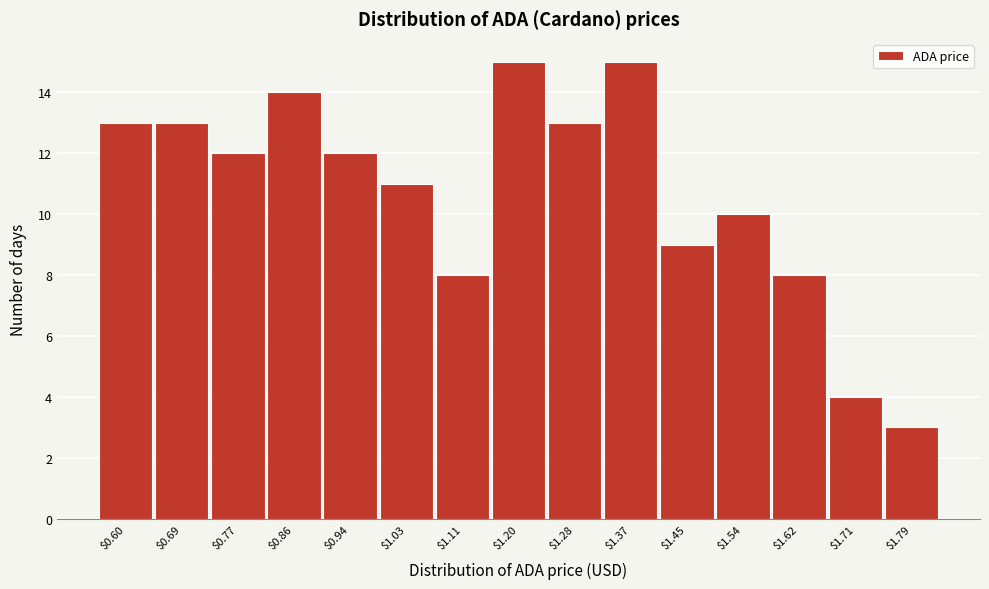

Reading left to right, list all the values displayed in this chart.

13	13	12	14	12	11	8	15	13	15	9	10	8	4	3